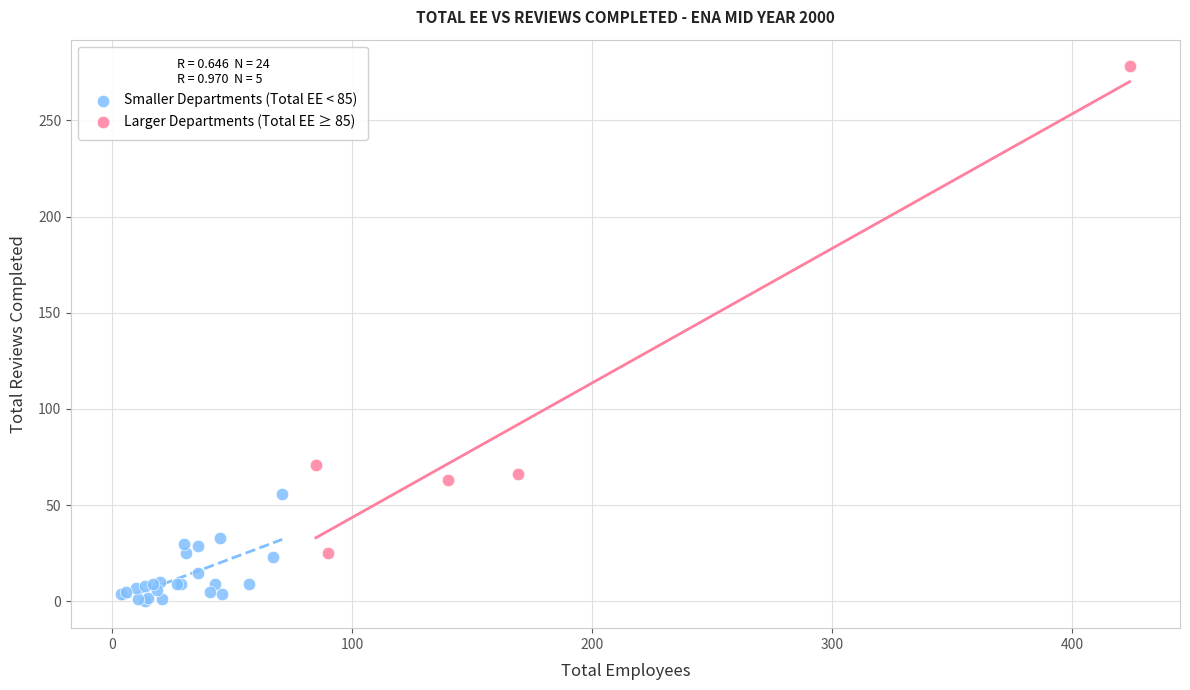

Which series reaches the minimum Y coordinate?

Smaller Departments (Total EE < 85)